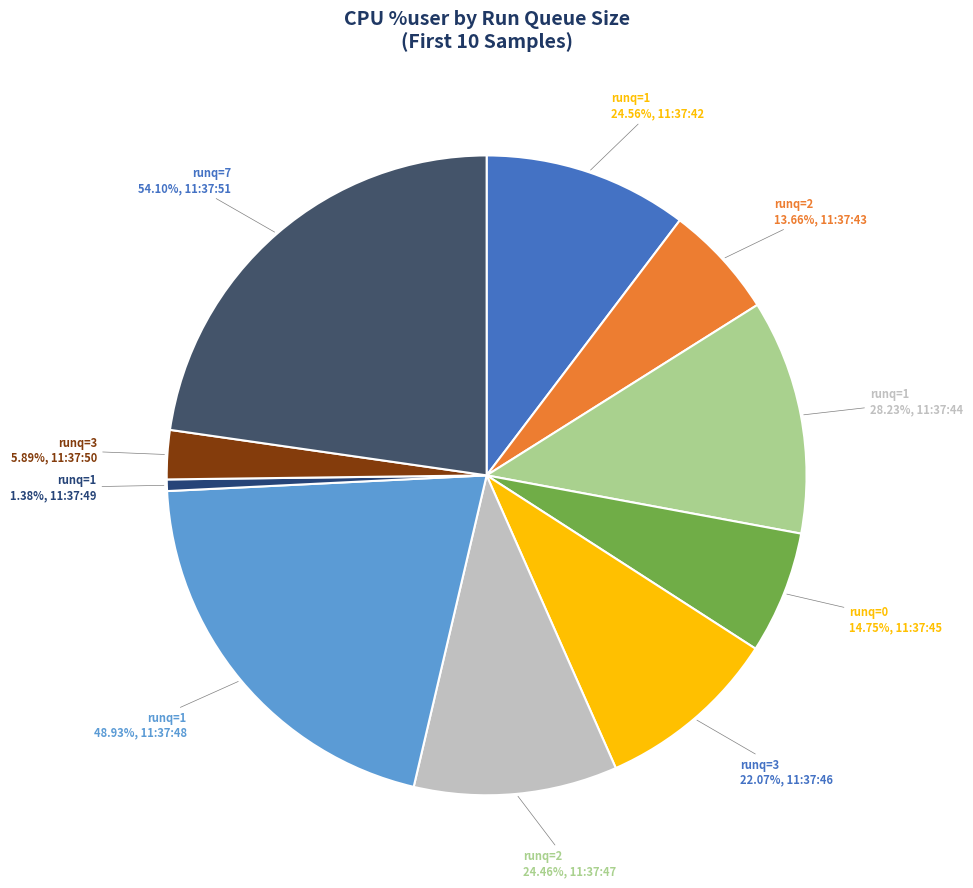

Does runq-sz_1 represent more than half of the total?

No